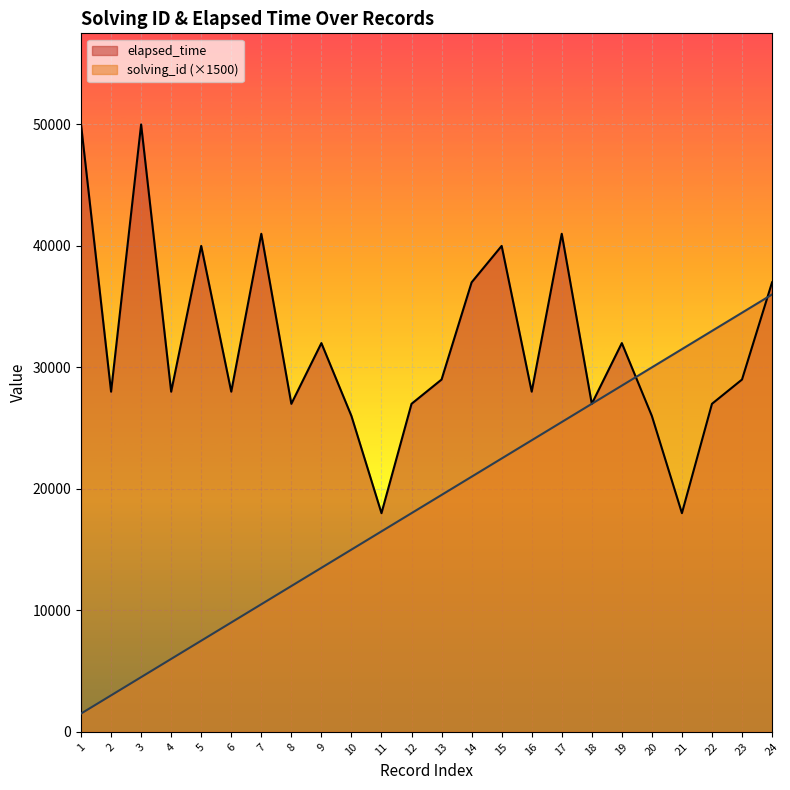

Read the solving_id value at 6.

9000